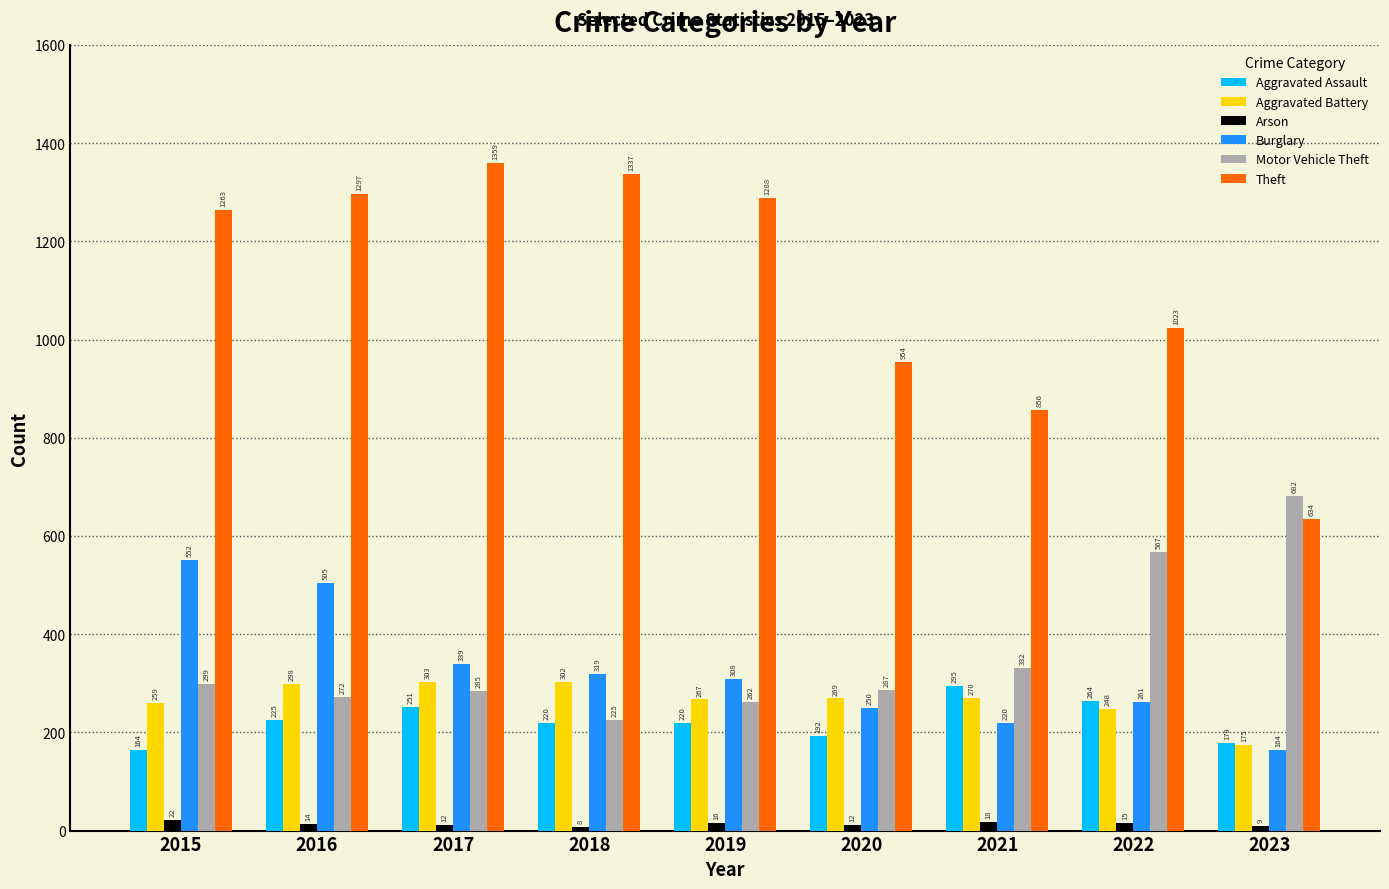

Which series has the widest spread of values?

Theft